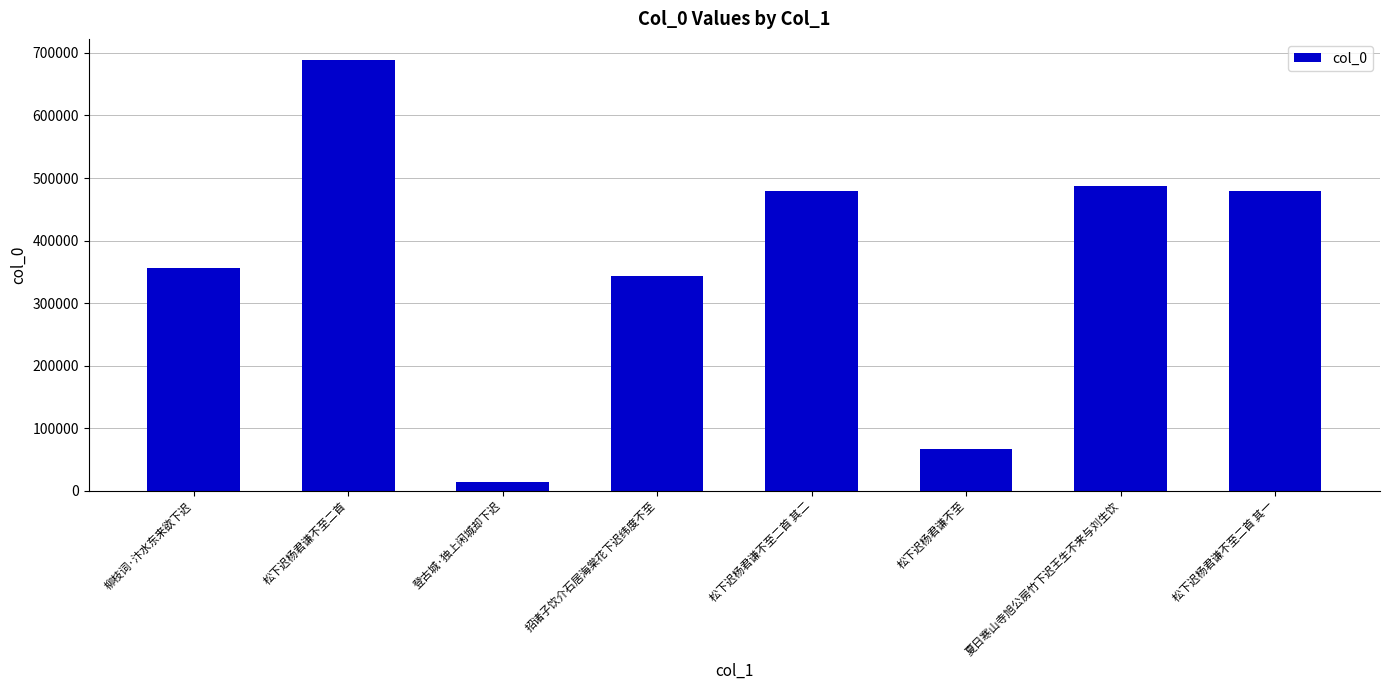

What is the change in value from 松下迟杨君谦不至二首 其二 to 松下迟杨君谦不至二首 其一?

-1